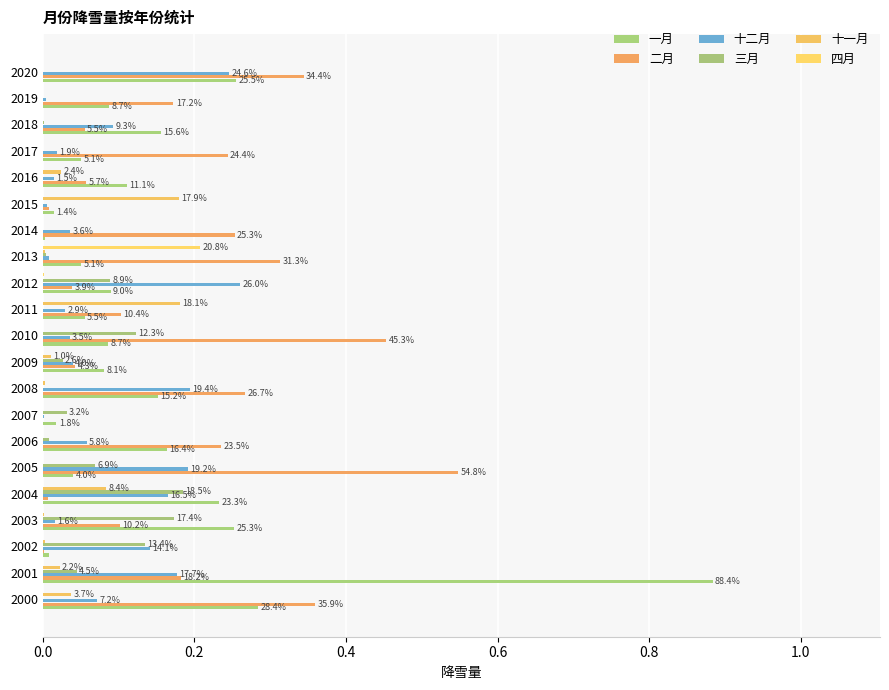

What is the difference between the maximum and second lowest values in the 一月 series?

0.9